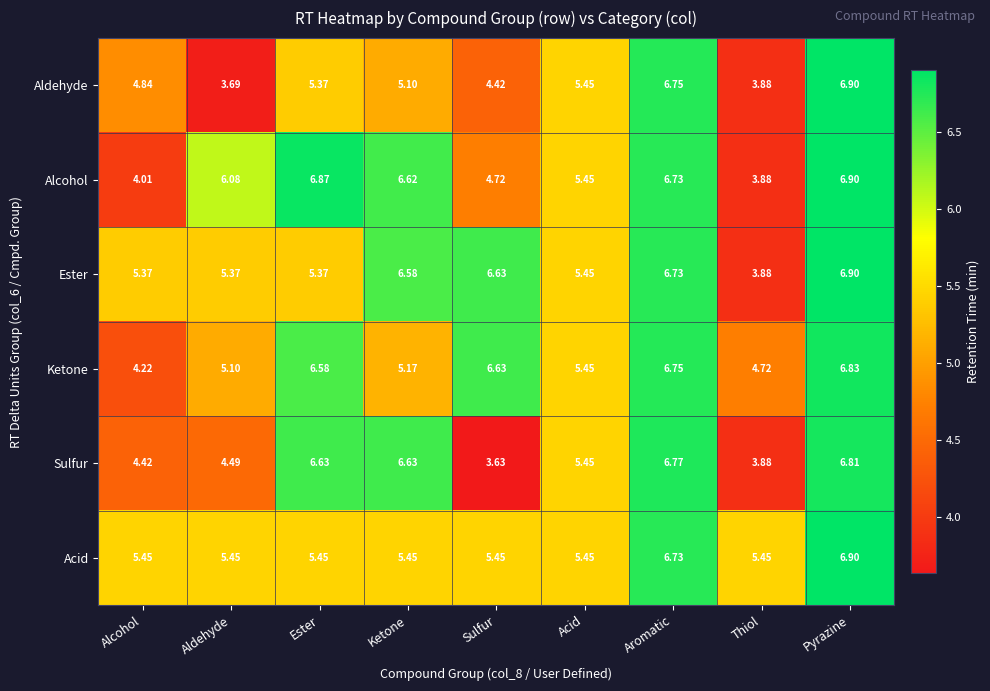

Rank the series at Ketone from lowest to highest value.

Aldehyde, Ketone, Acid, Ester, Alcohol, Sulfur